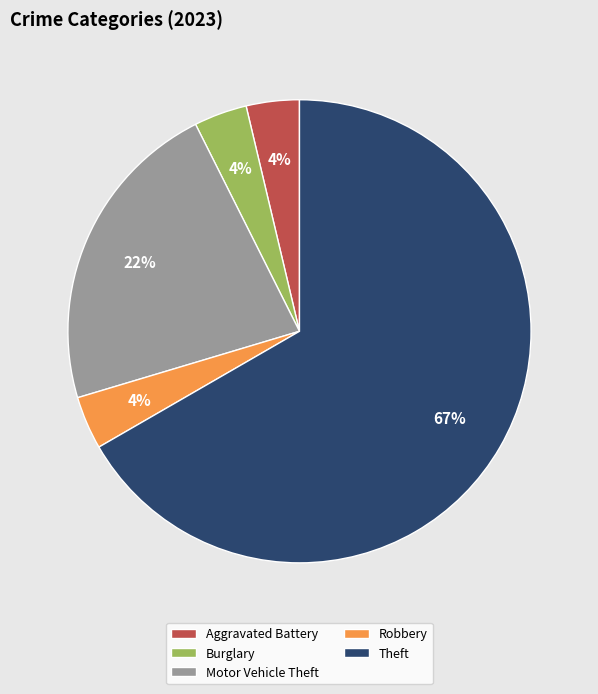

What is the largest slice in the pie chart?

Theft